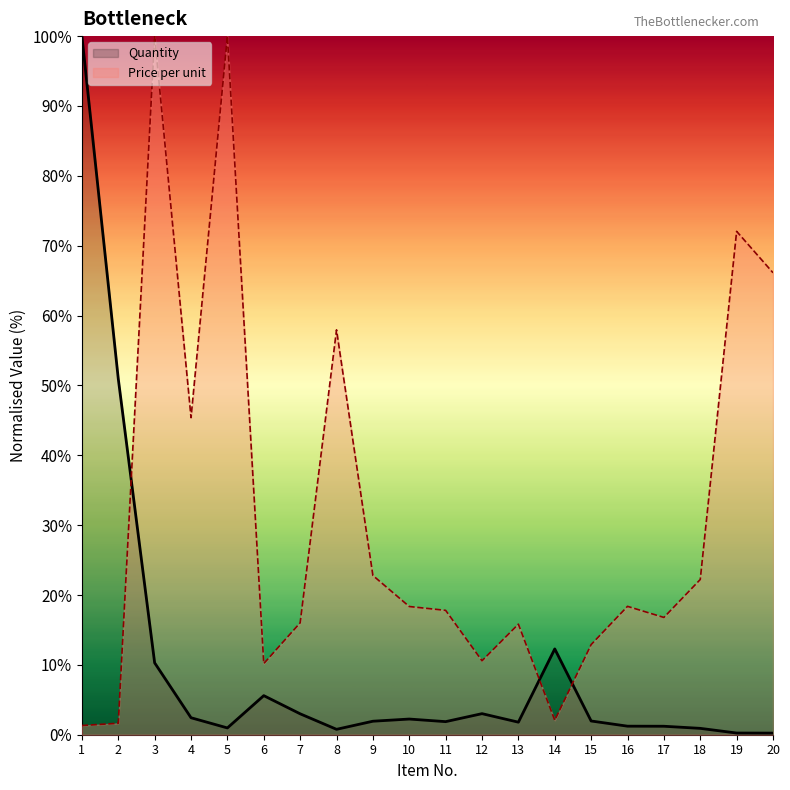

Does the chart display data point markers on the line(s)?

No